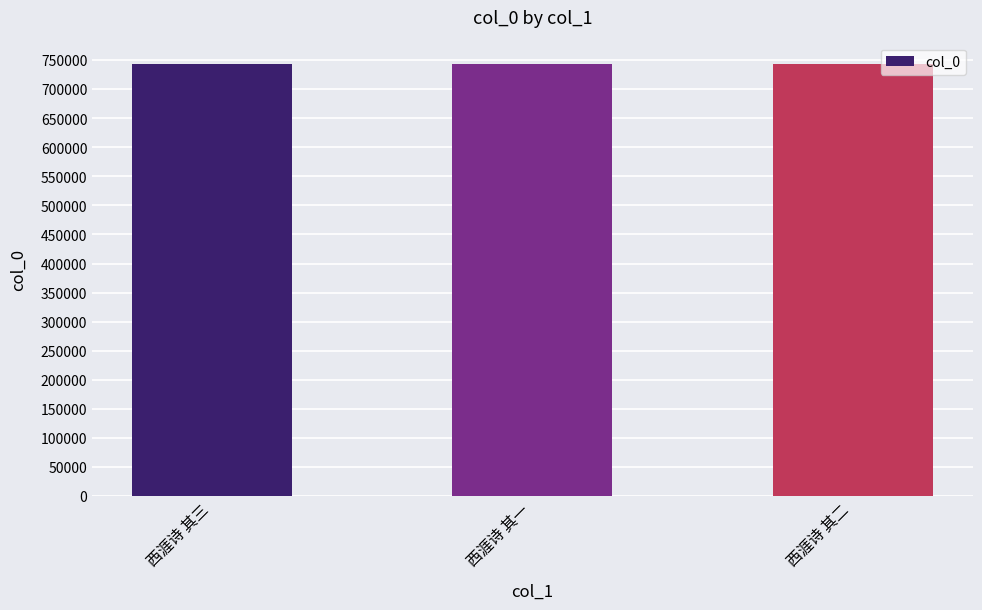

The chart shows a value of 1075661 at 西涯诗 其三. True or false?

False